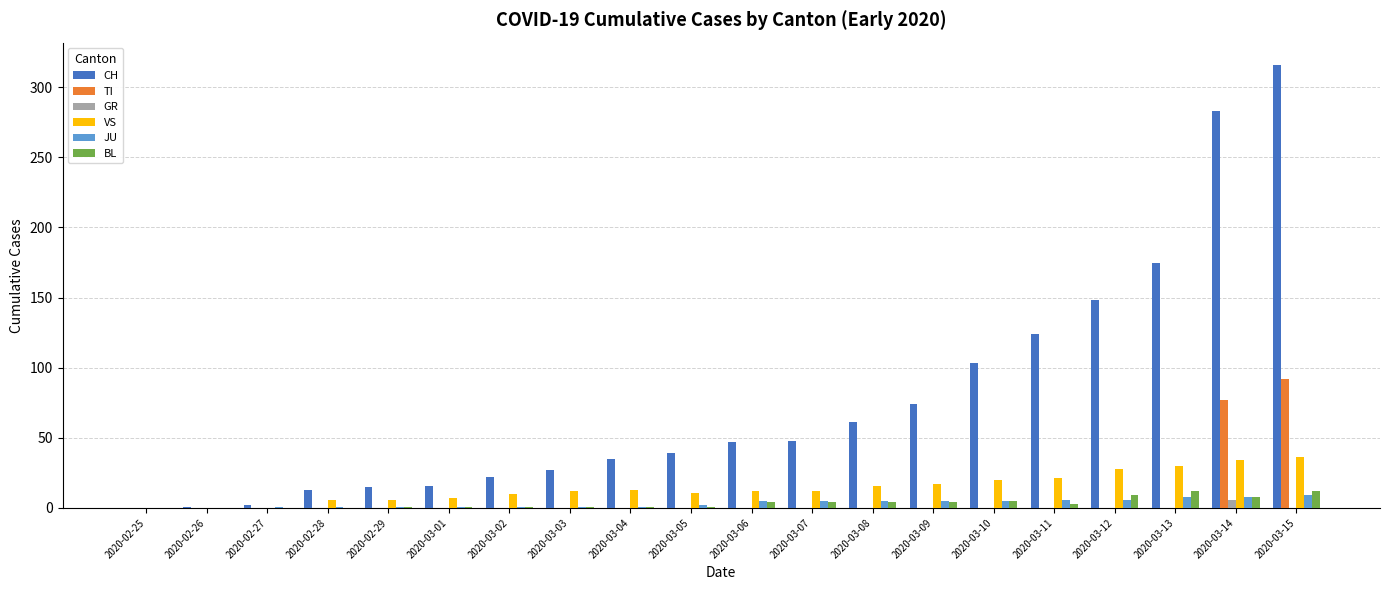

Between 2020-03-01 and 2020-03-06, which series saw the biggest shift?

CH